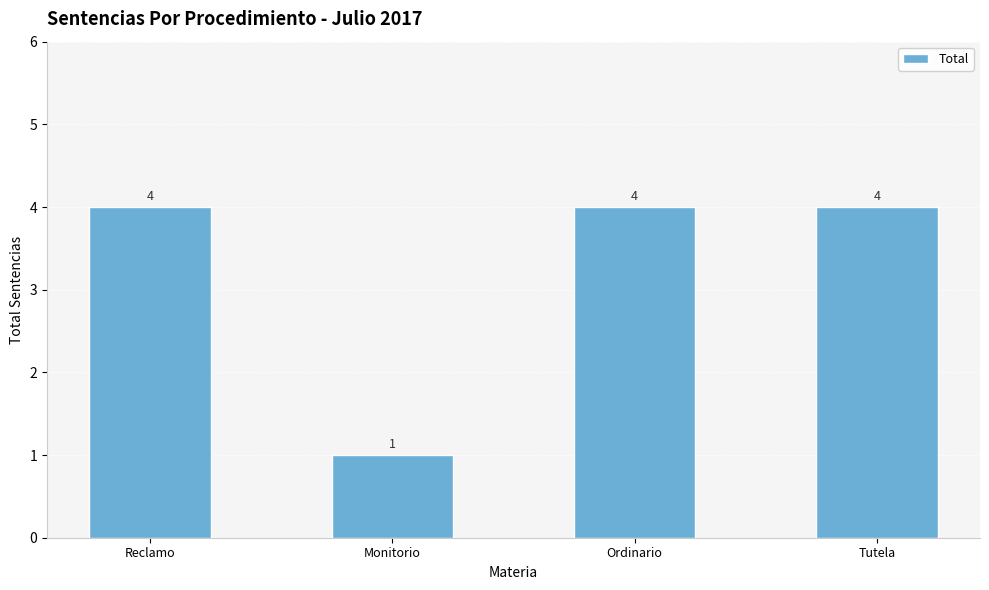

Reading left to right, what are all the values shown in this chart?

Reclamo=4	Monitorio=1	Ordinario=4	Tutela=4